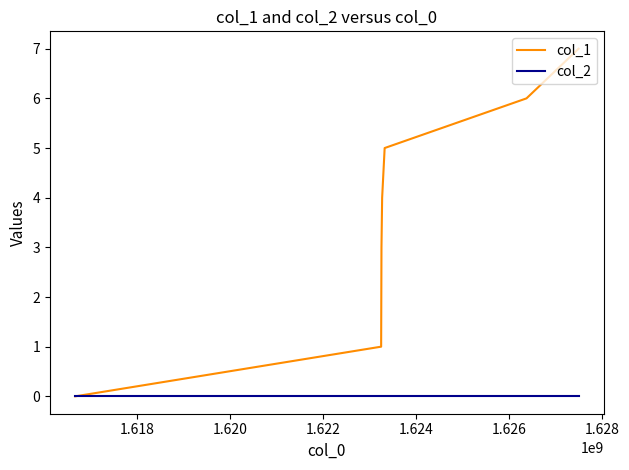

Which series has the widest spread of values?

col_1